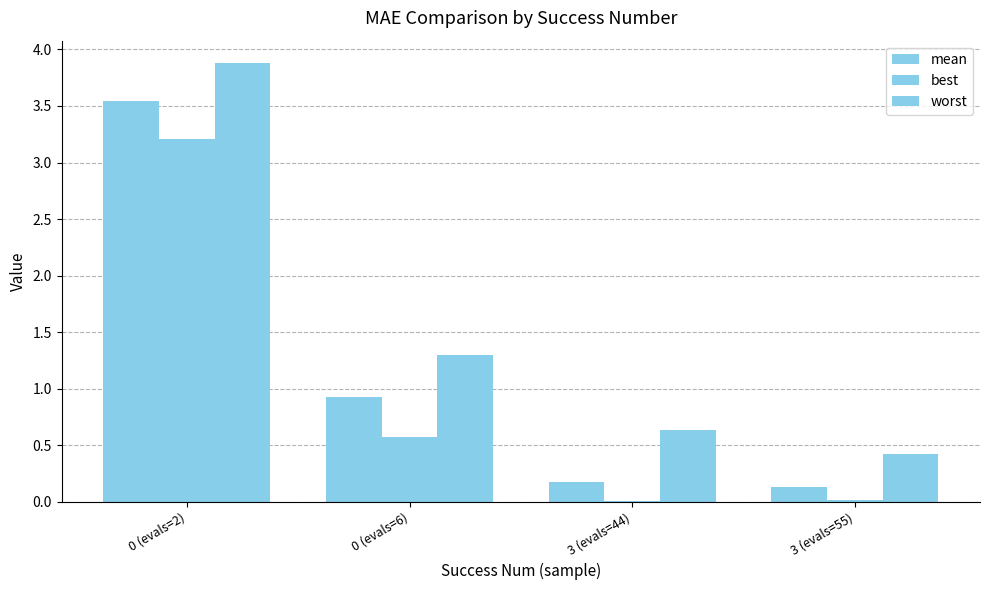

How many series are shown in this chart?

3